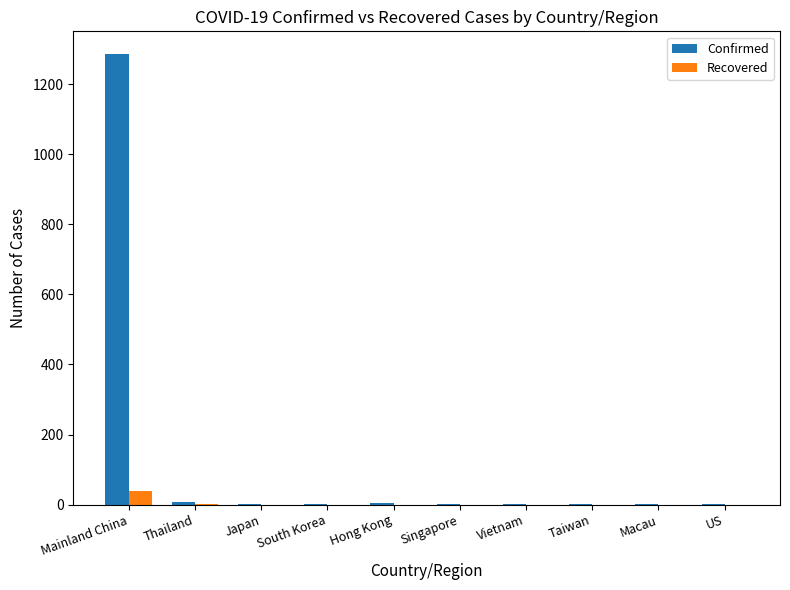

Which category has the highest value in the Recovered series?

Mainland China